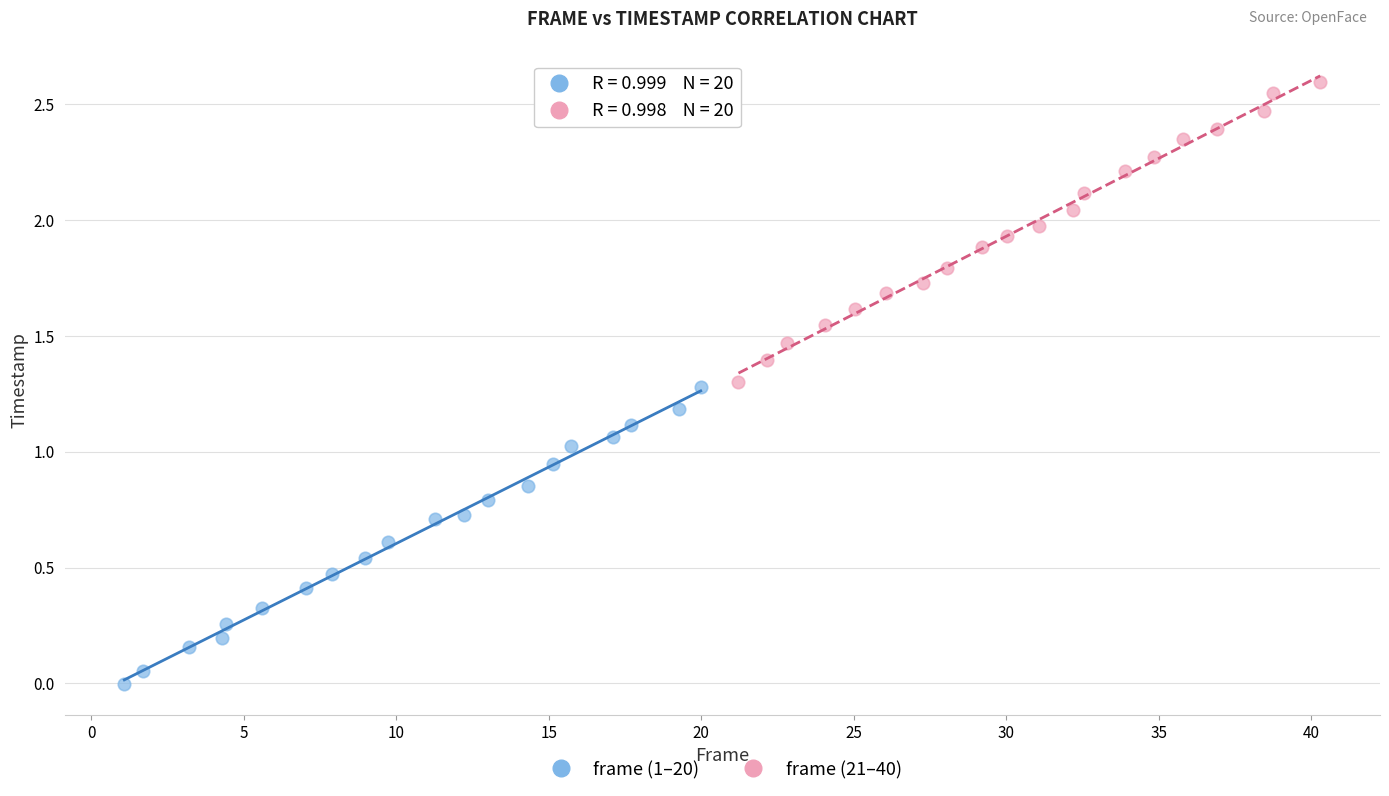

Which series has the widest spread of Y values?

frame (21–40)